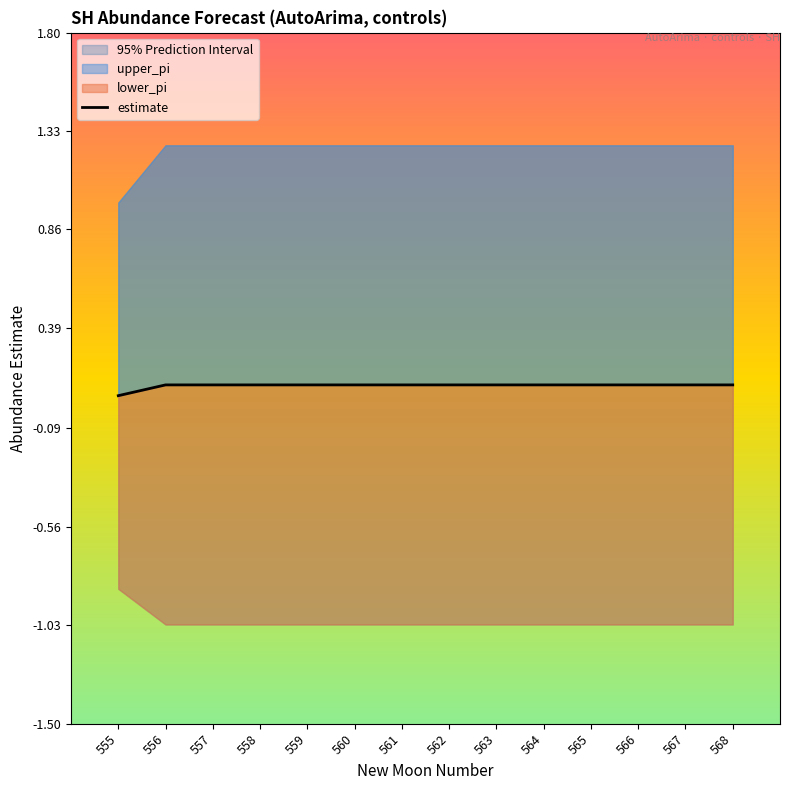

Rank the categories by value from highest to lowest.

556, 557, 558, 559, 560, 561, 562, 563, 564, 565, 566, 567, 568, 555